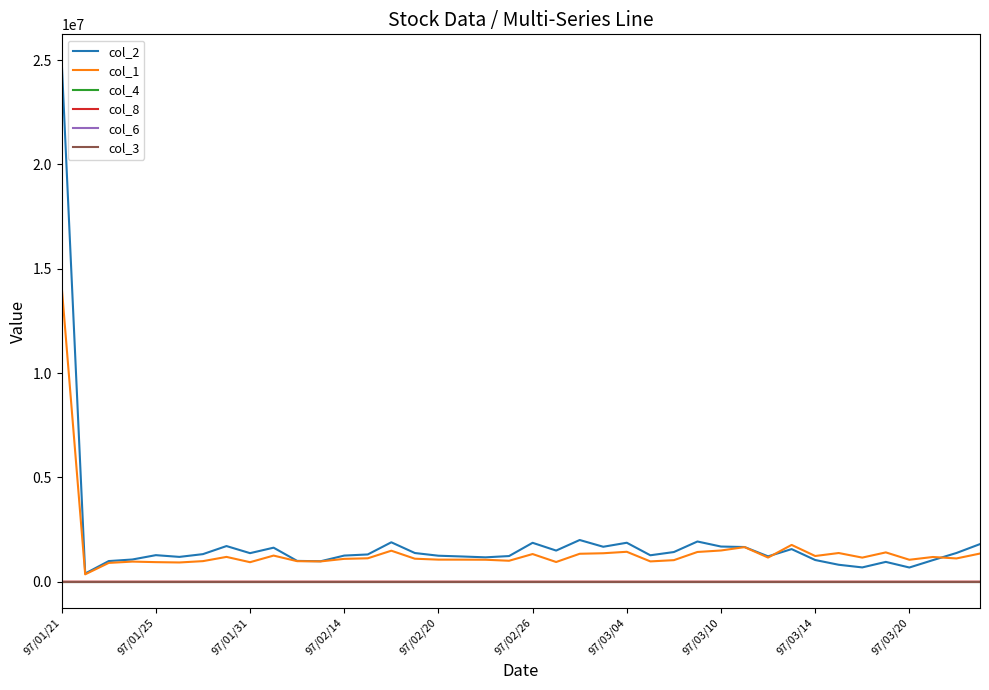

What is the average value of the col_8 series?

170.3